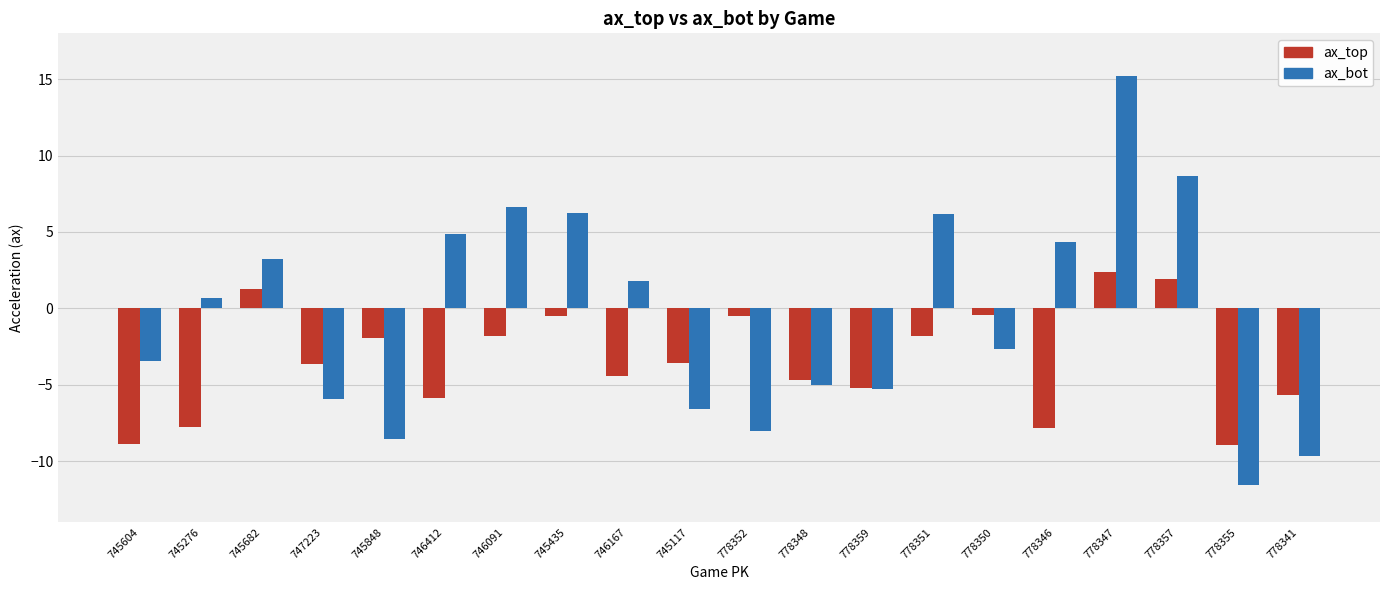

What is the total value across all series at 746412?

-1.0